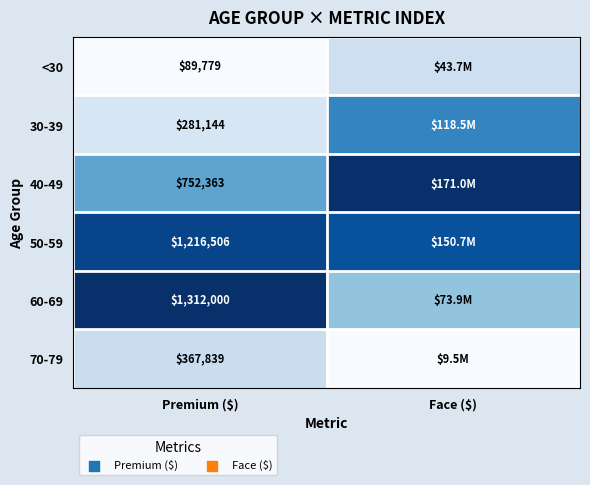

Rank the series at Premium ($) from lowest to highest value.

<30, 30-39, 70-79, 40-49, 50-59, 60-69